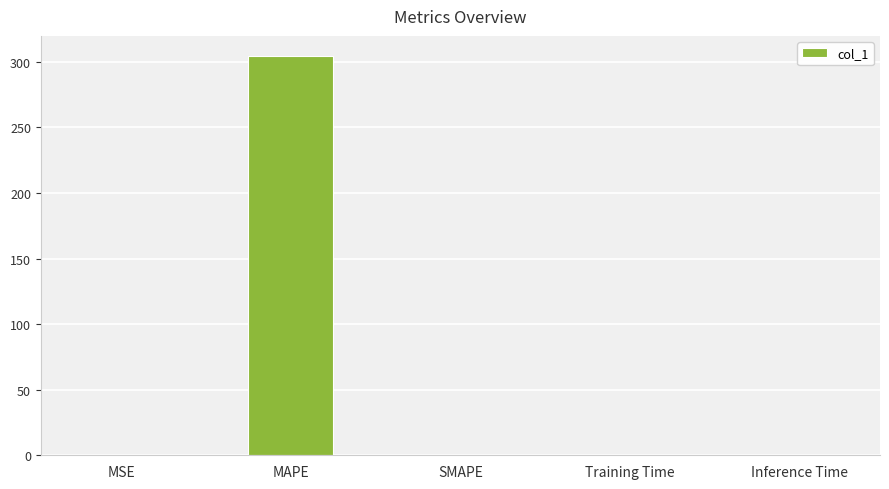

Which label corresponds to the largest value in the chart?

MAPE